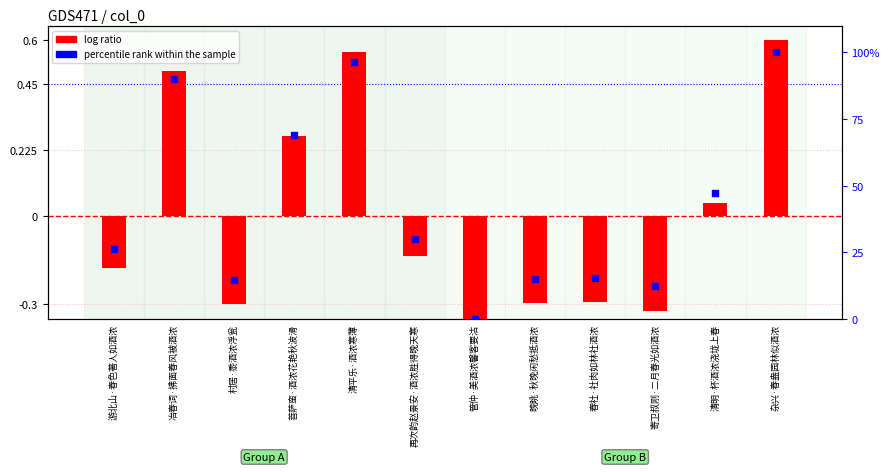

Which series reaches the minimum Y coordinate?

log ratio